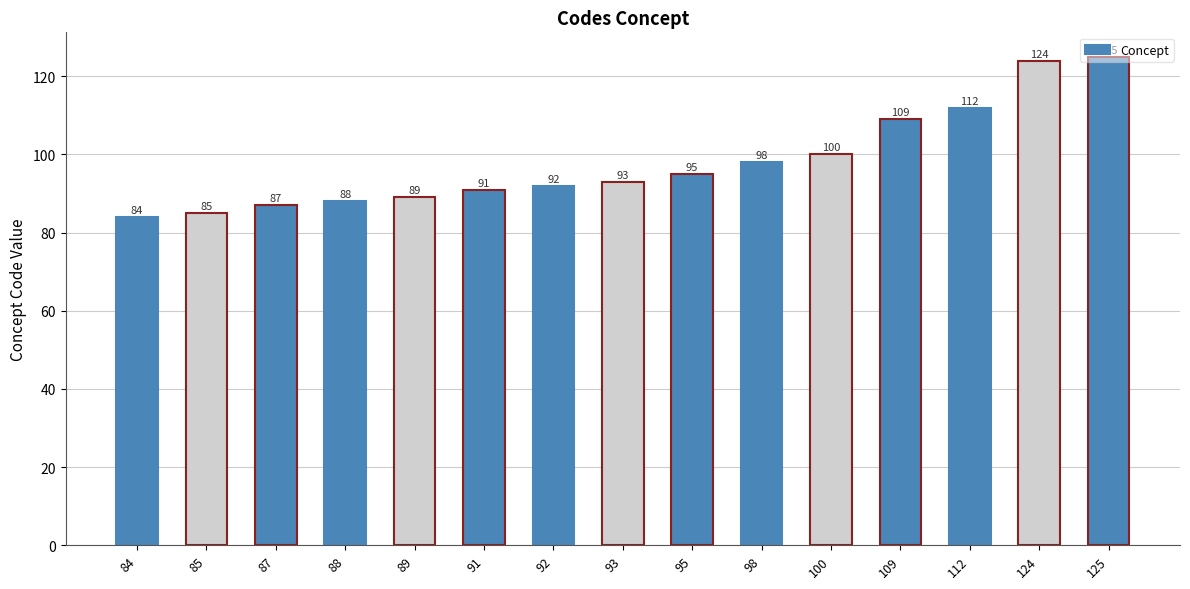

The value at 91 is 163. True or false?

False